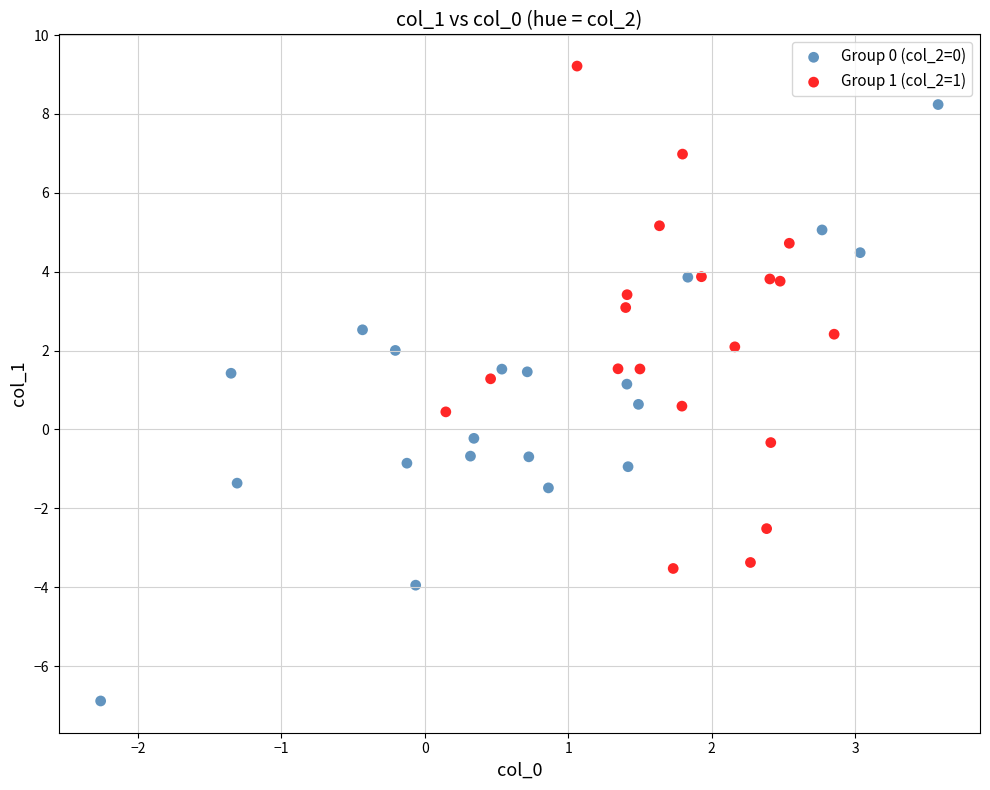

Which series contains the highest Y value?

Group 1 (col_2=1)